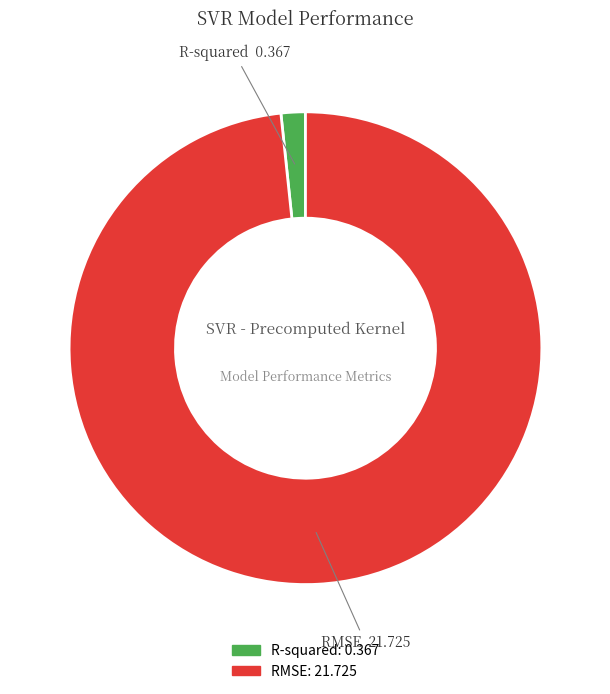

Which slice represents more than half of the pie?

RMSE